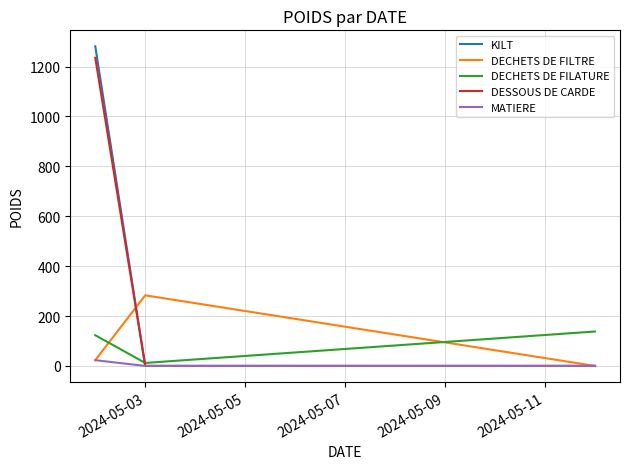

Is this an area chart (filled region under the line)?

No